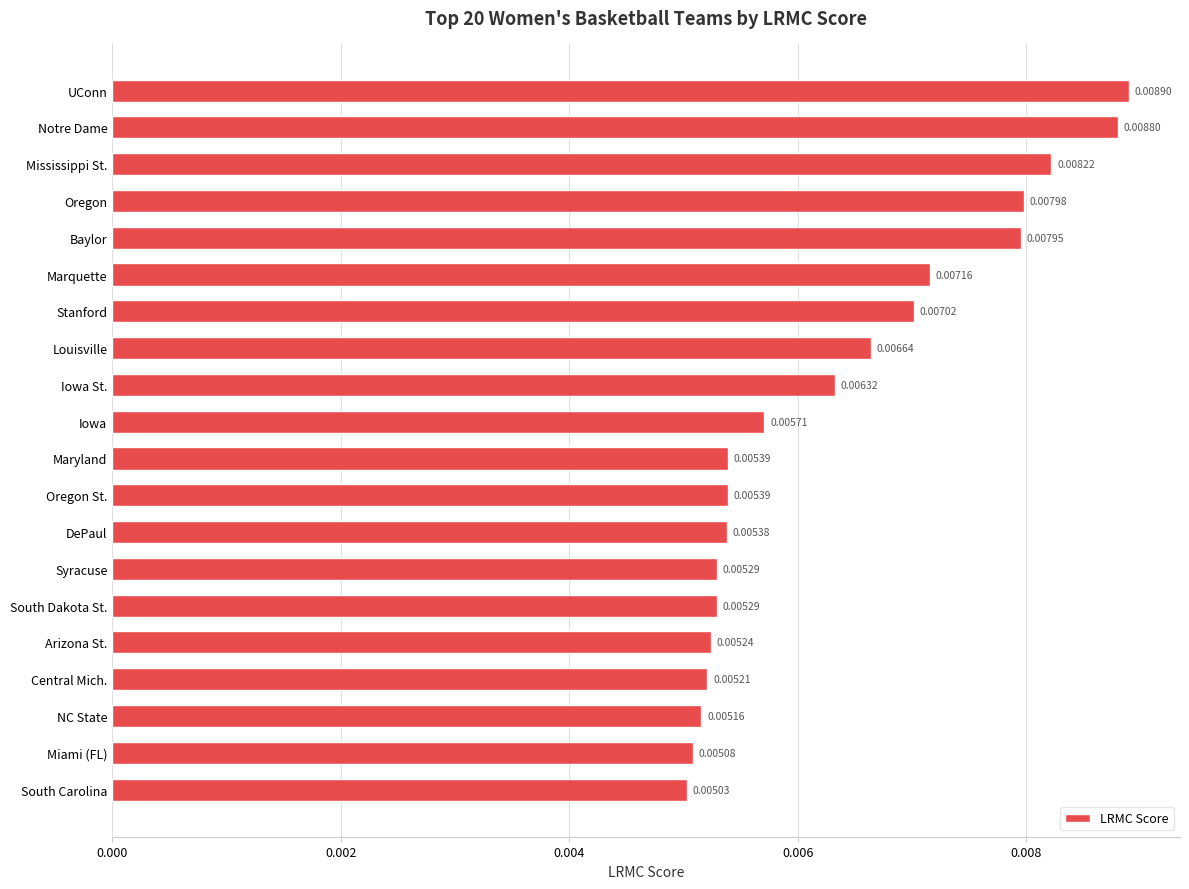

At which label is the value closest to 0?

South Carolina